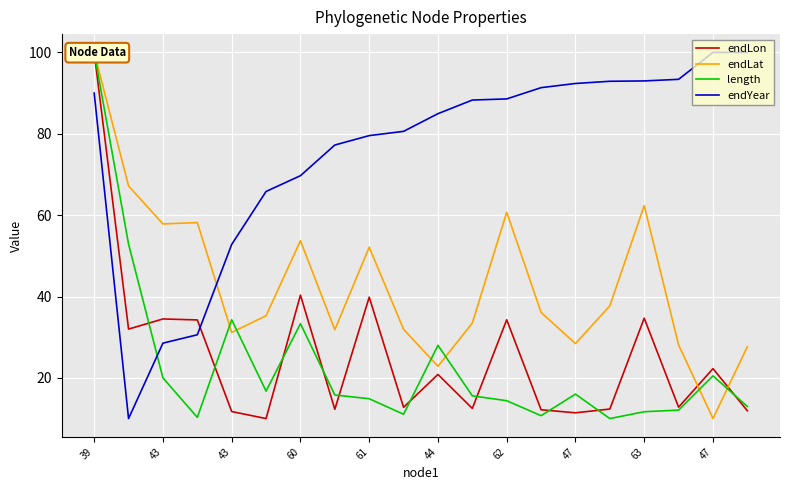

The length series shows 5.0 at 63. True or false?

False